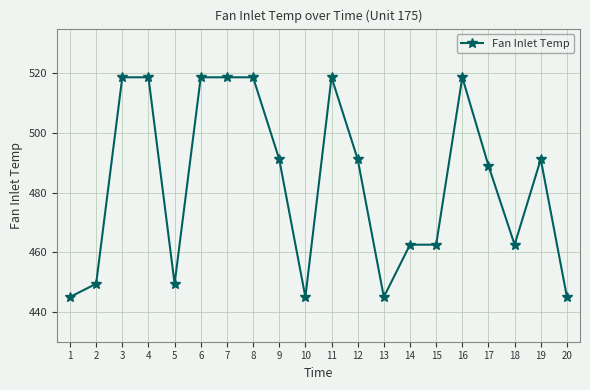

At which category does the data reach its first local valley?

5